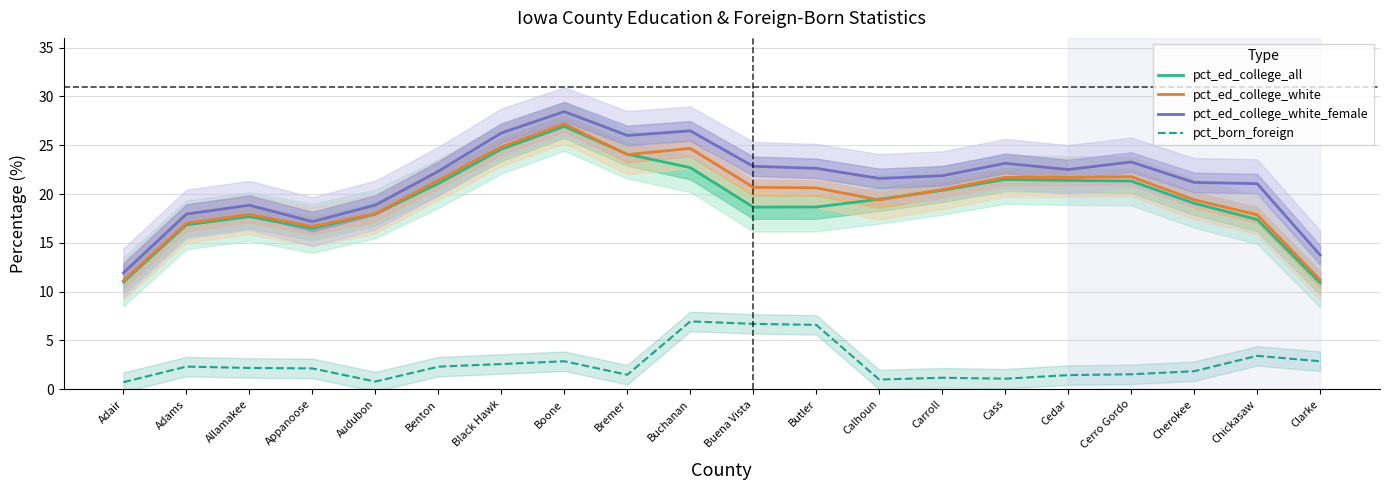

True or false: pct_born_foreign and pct_ed_college_all intersect in this chart.

False